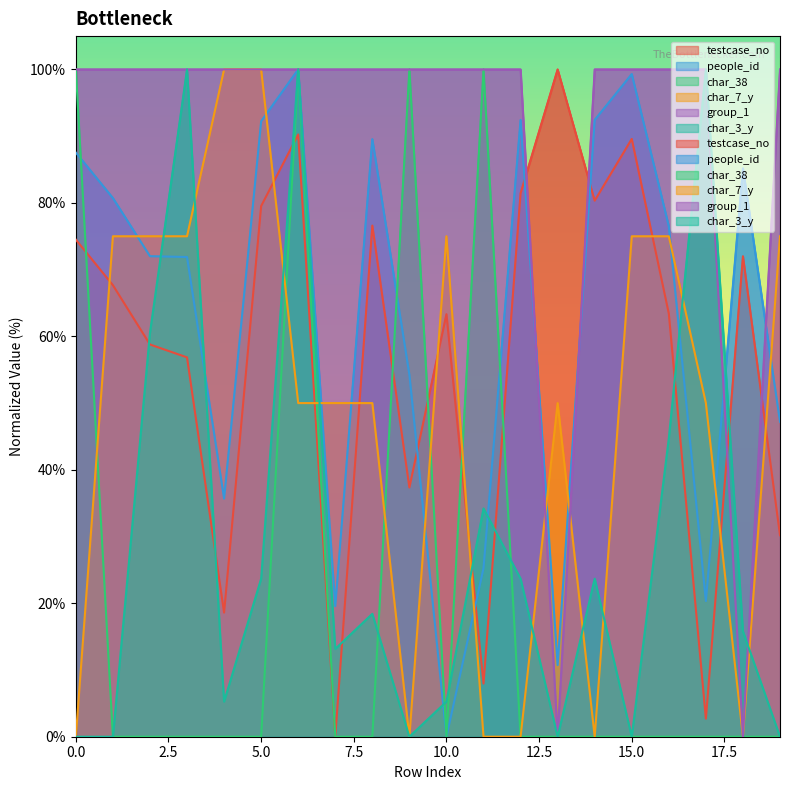

Rank the series at 0 from lowest to highest value.

char_7_y, char_3_y, testcase_no, people_id, char_38, group_1